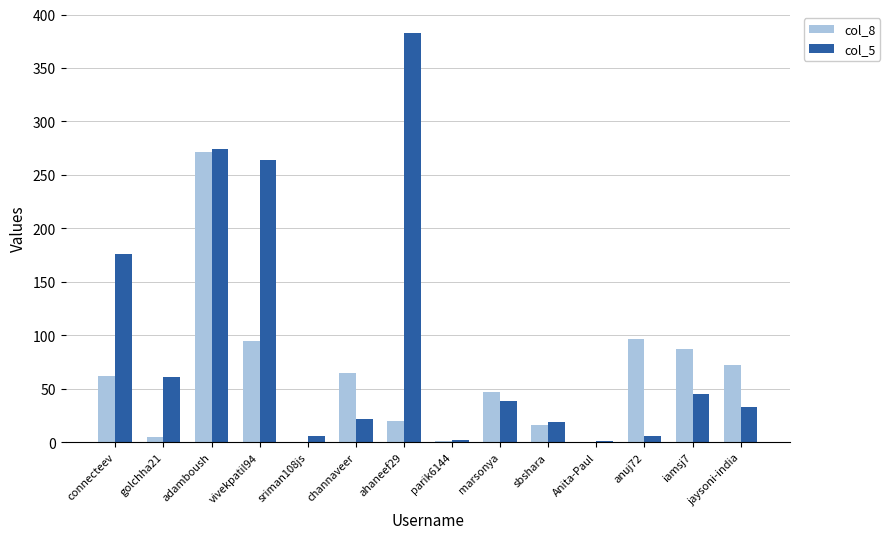

At which category is the sum across all series the highest?

adamboush